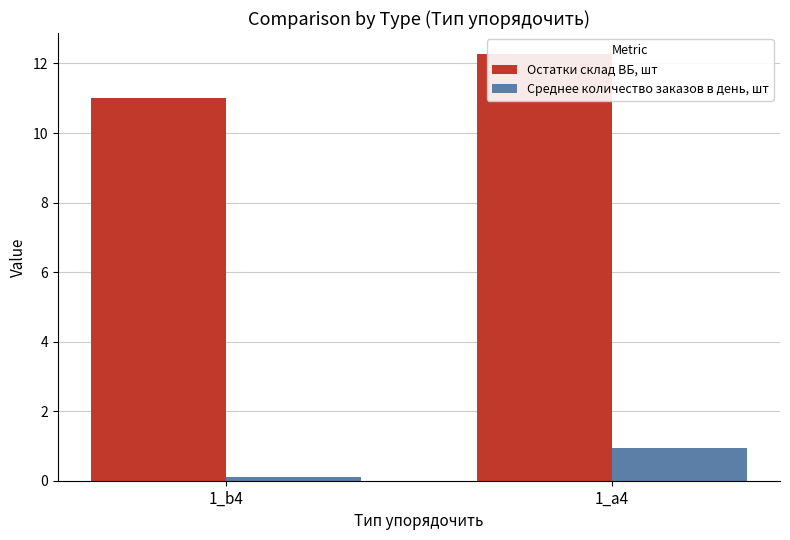

What position from the right is 1_b4?

2